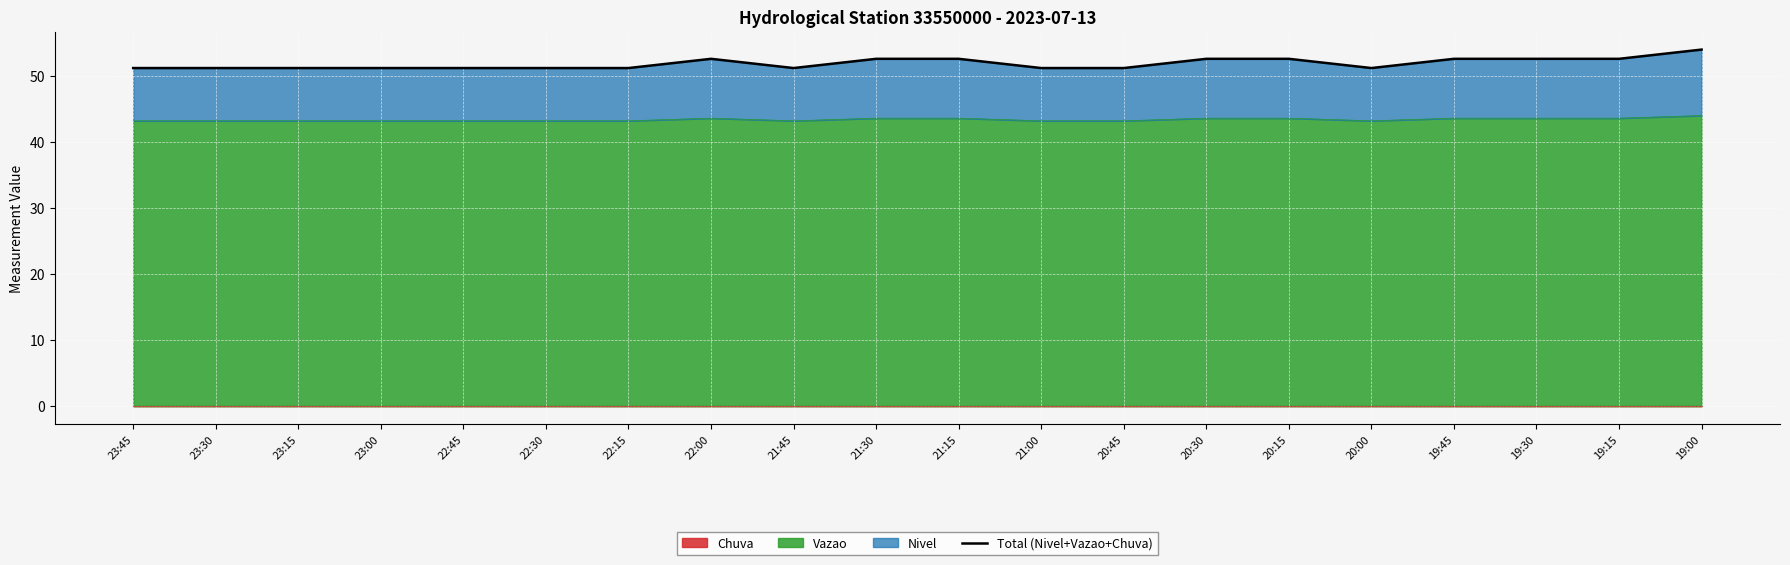

What is the difference between the second highest and second lowest values?

1.4